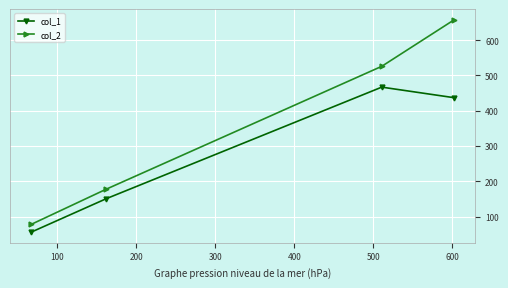

At how many categories does at least one series exceed 236?

2